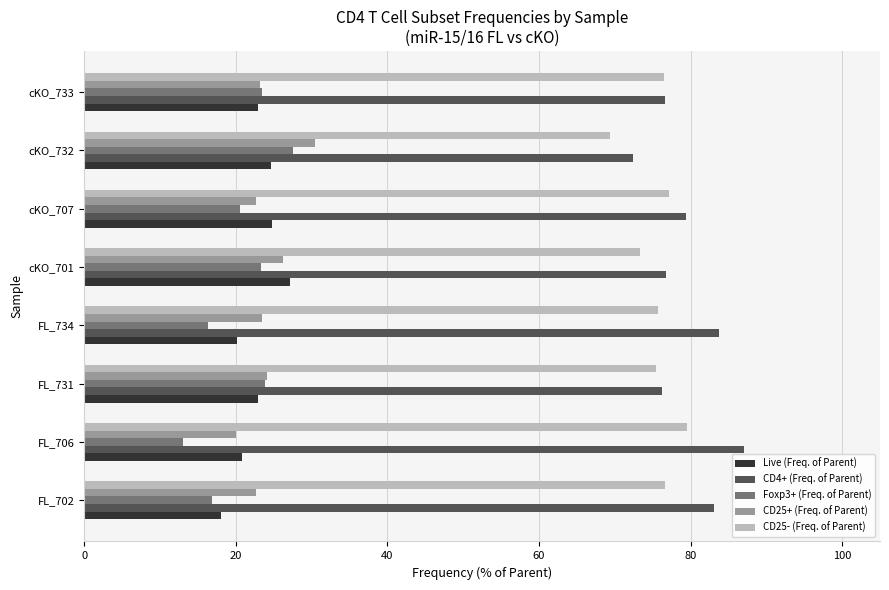

Is it true that CD25- (Freq. of Parent) equals 123.7 at FL_731?

False